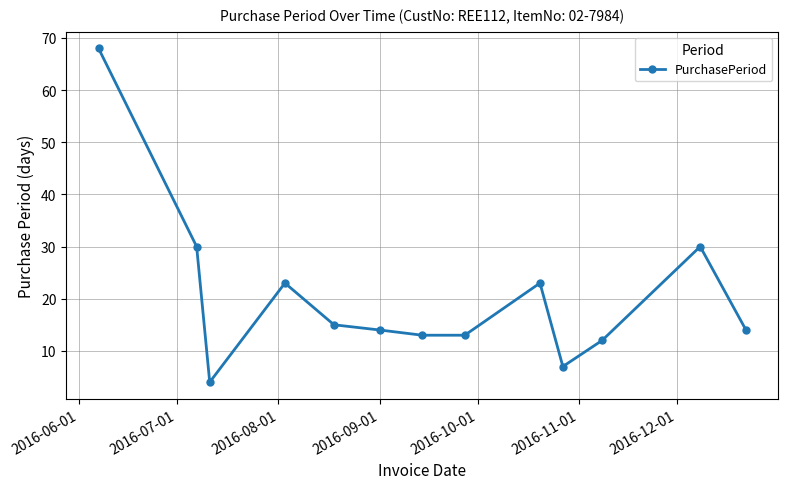

True or false: the data has more than 1 interior local peaks.

True